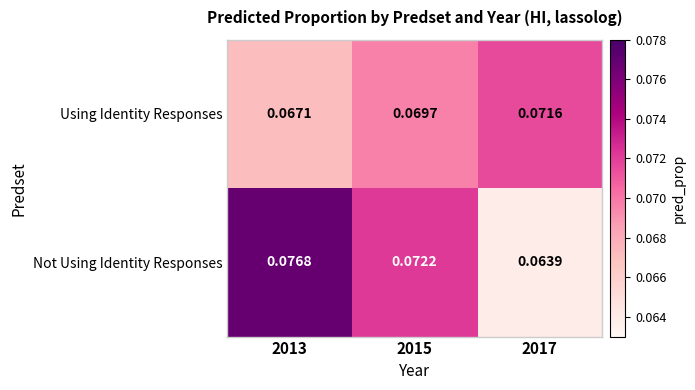

At 2015, list the series in order from largest to smallest.

Not Using Identity Responses, Using Identity Responses